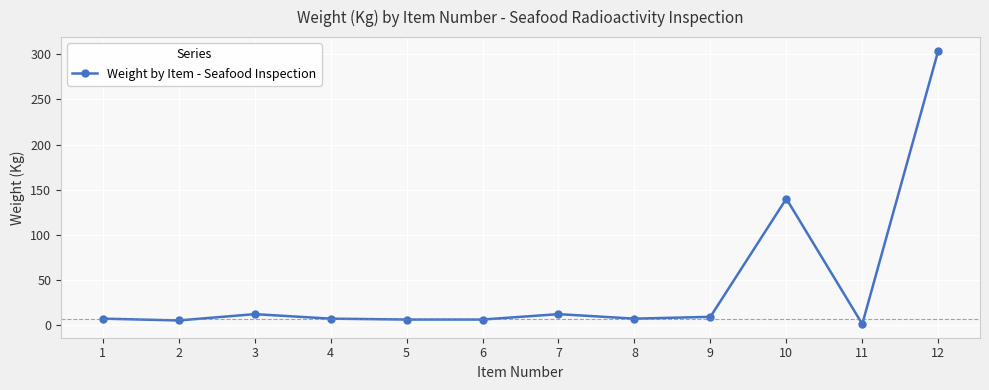

True or false: there are more than 1 points higher than both neighbors.

True